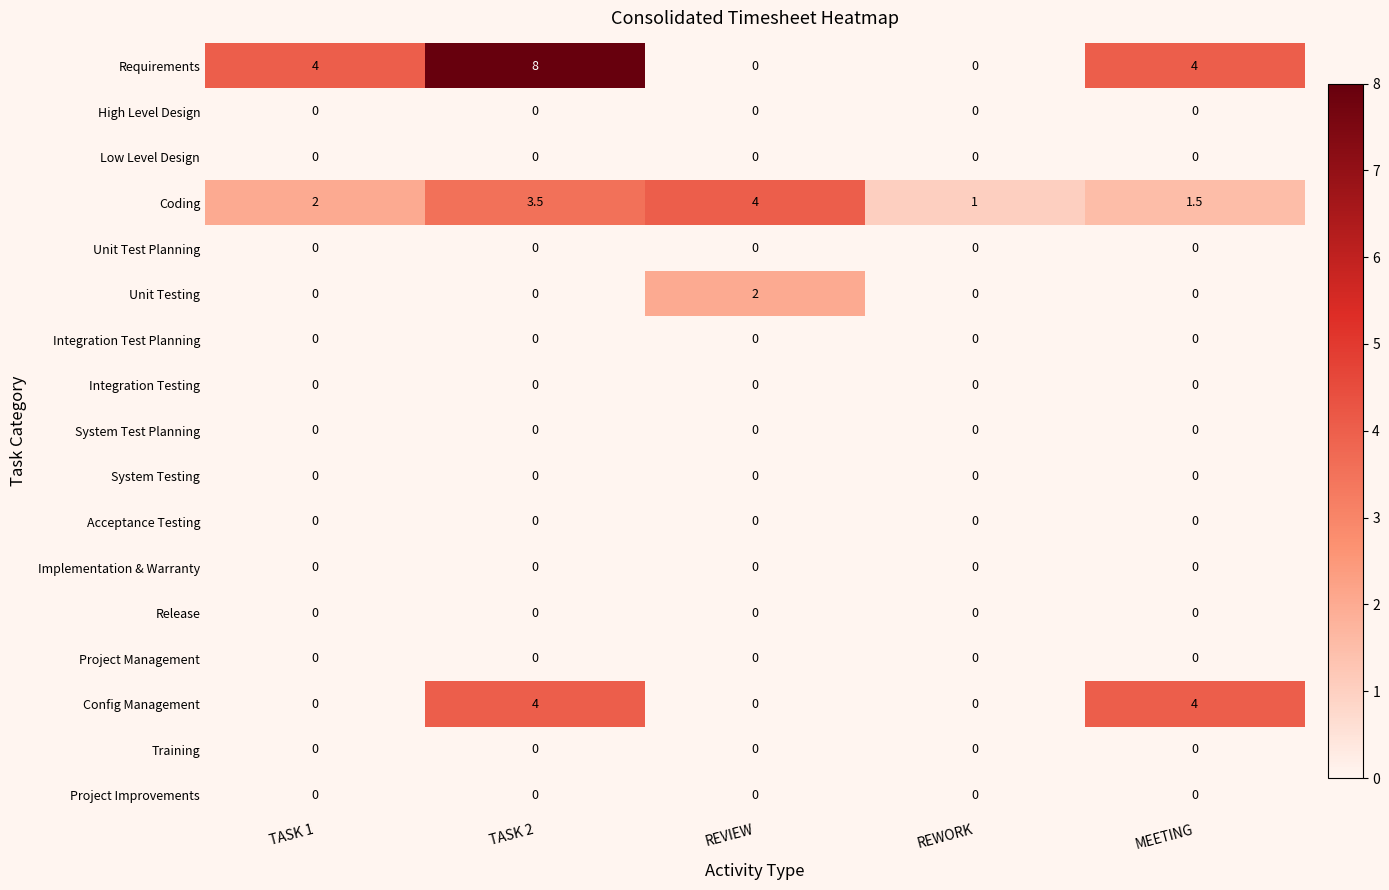

What is the total value across all series at MEETING?

9.5